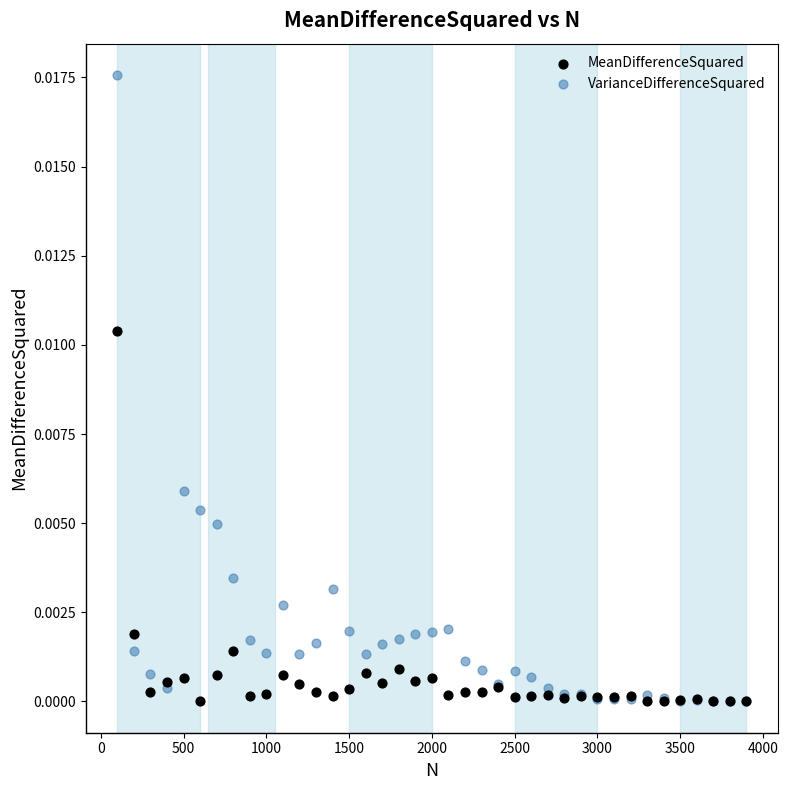

Which series has the largest Y range (max minus min)?

VarianceDifferenceSquared